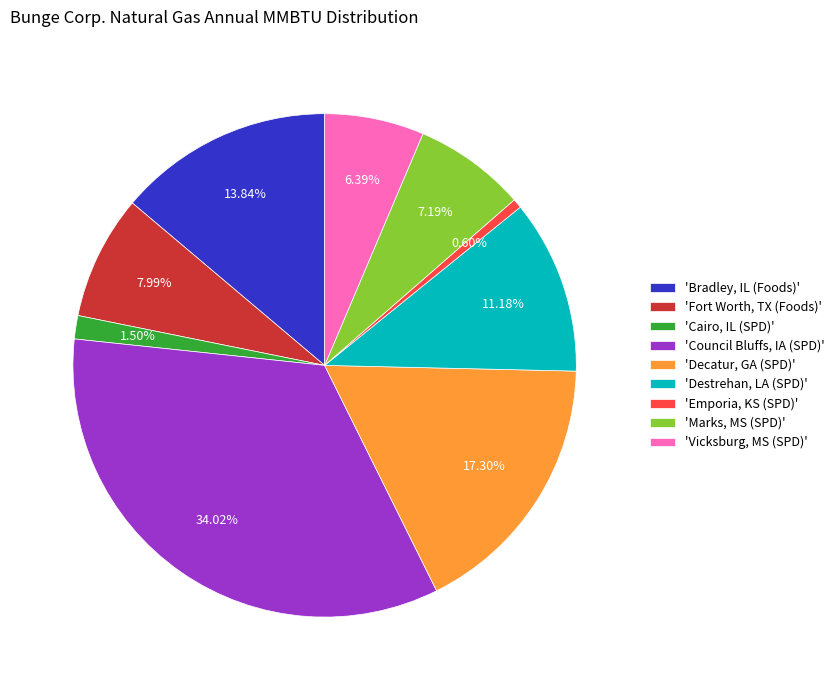

Does 'Council Bluffs, IA (SPD)' account for over 50% of the chart?

No